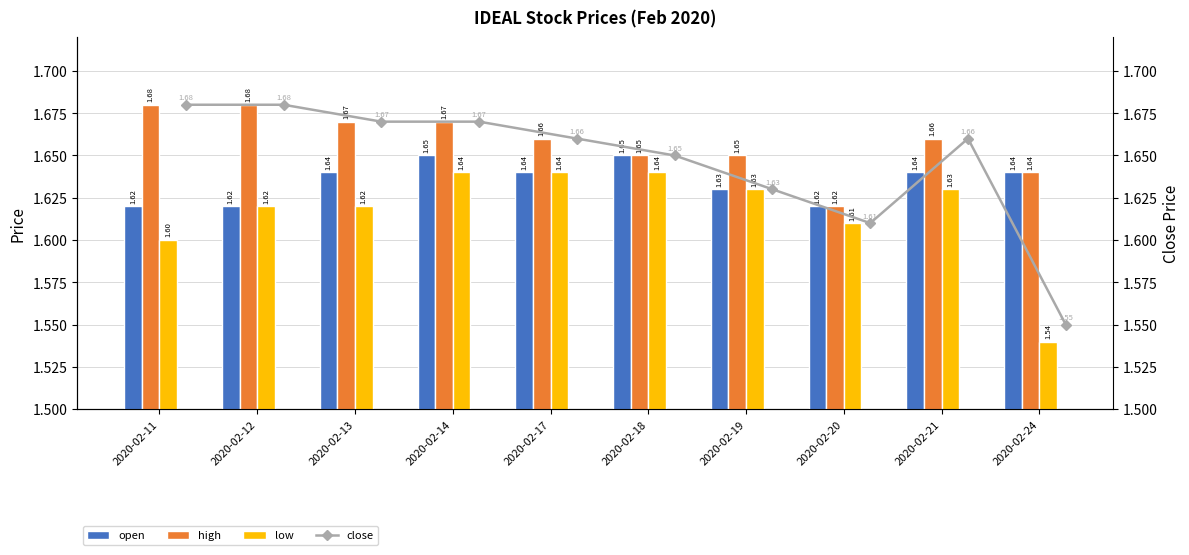

Between 2020-02-12 and 2020-02-17, which is larger?

2020-02-17